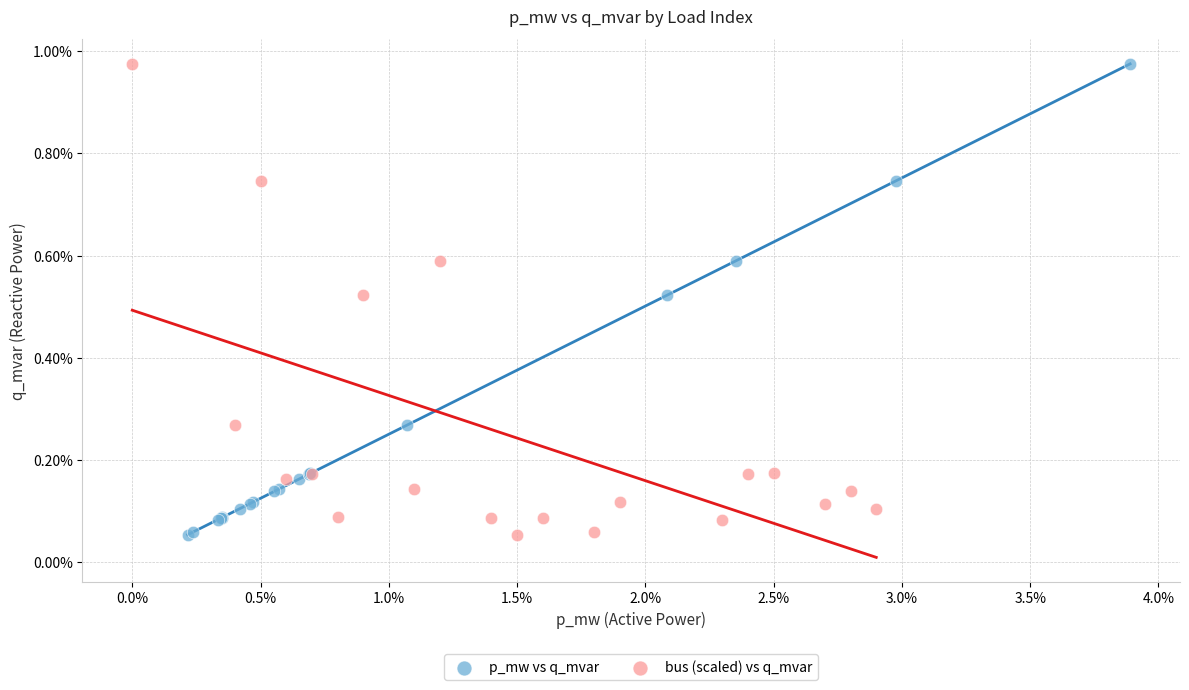

What are all the series names shown in the legend?

p_mw vs q_mvar, bus (scaled) vs q_mvar